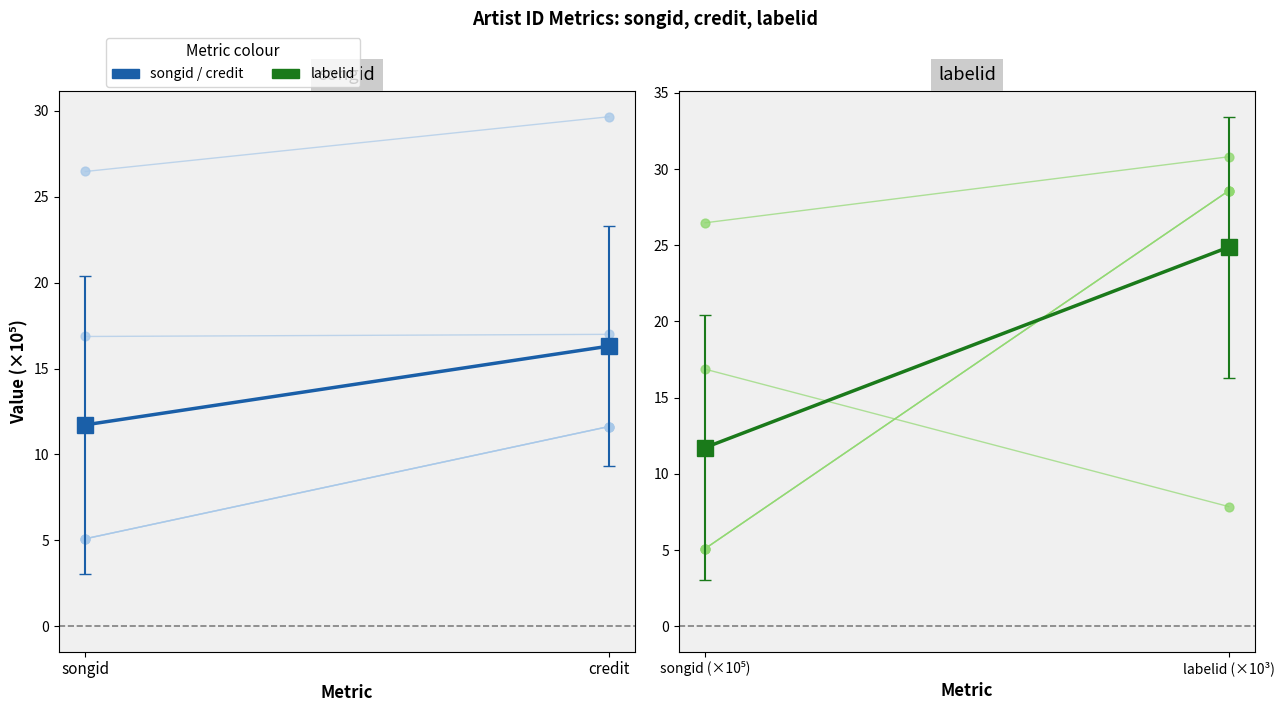

At which category is the sum across all series the highest?

credit